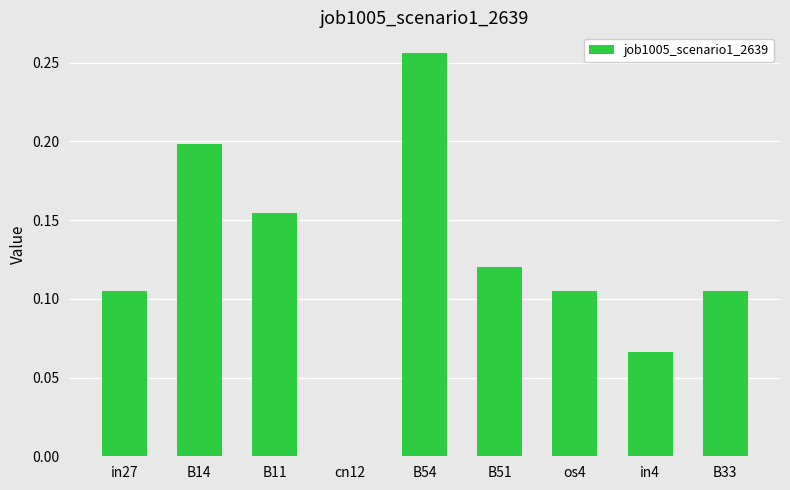

The chart shows a value of 0.4 at B54. True or false?

False